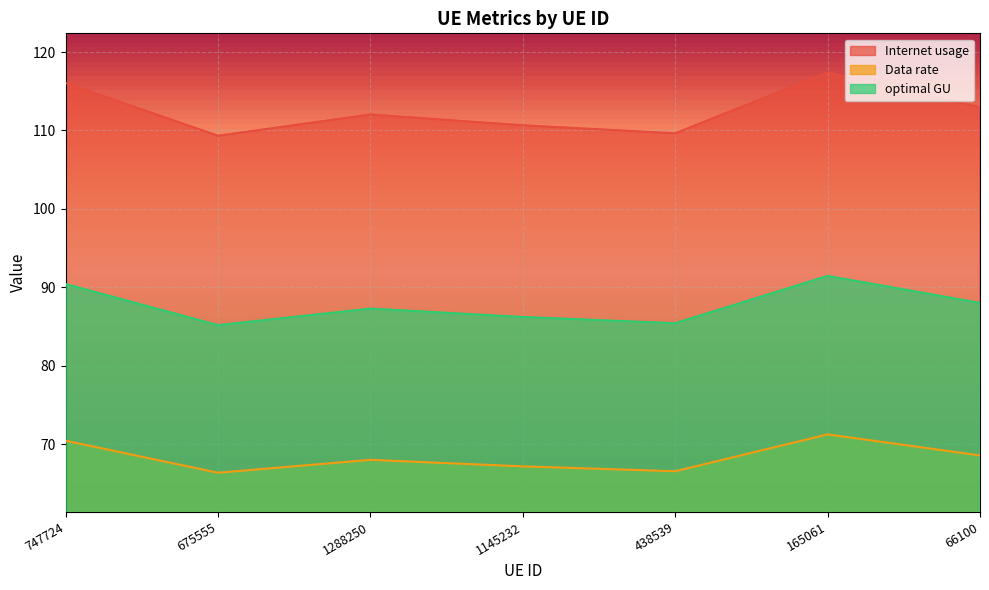

True or false: optimal GU has a value of 129.8 at 438539.

False